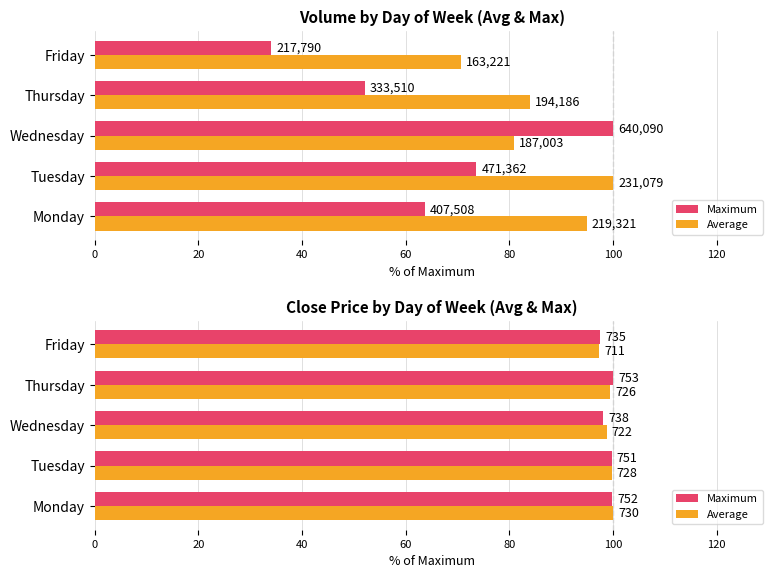

What are all the series names shown in the legend?

Maximum, Average